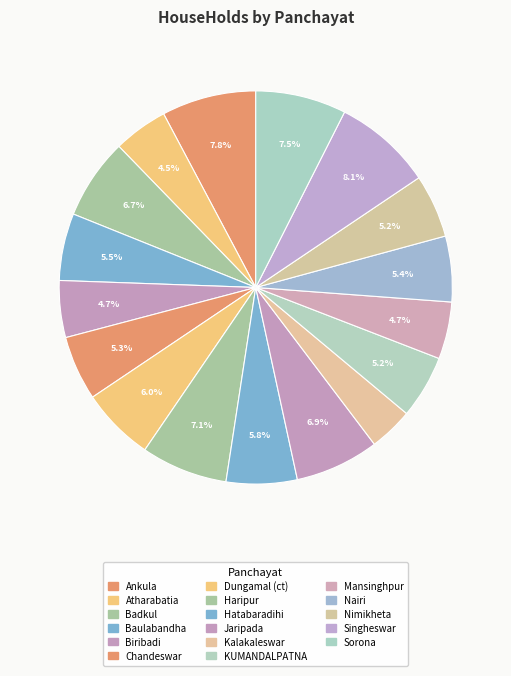

The Badkul slice represents 7% of the pie. True or false?

True